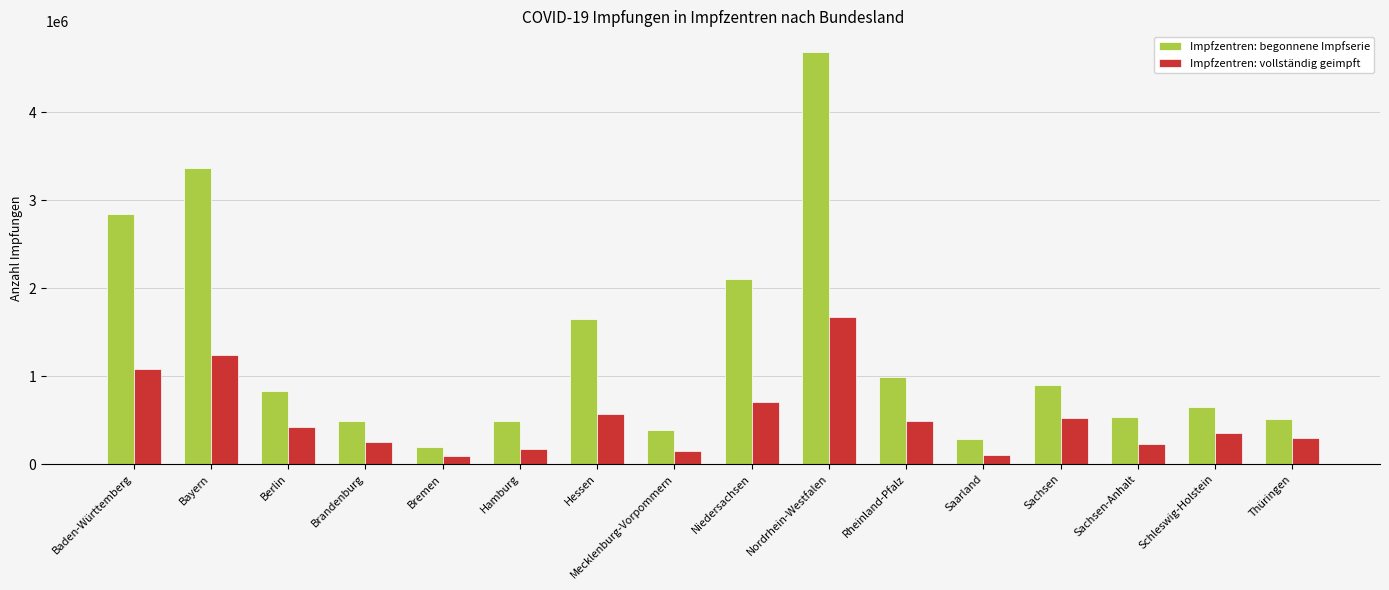

What are all the series names shown in the legend?

Impfzentren: begonnene Impfserie, Impfzentren: vollständig geimpft